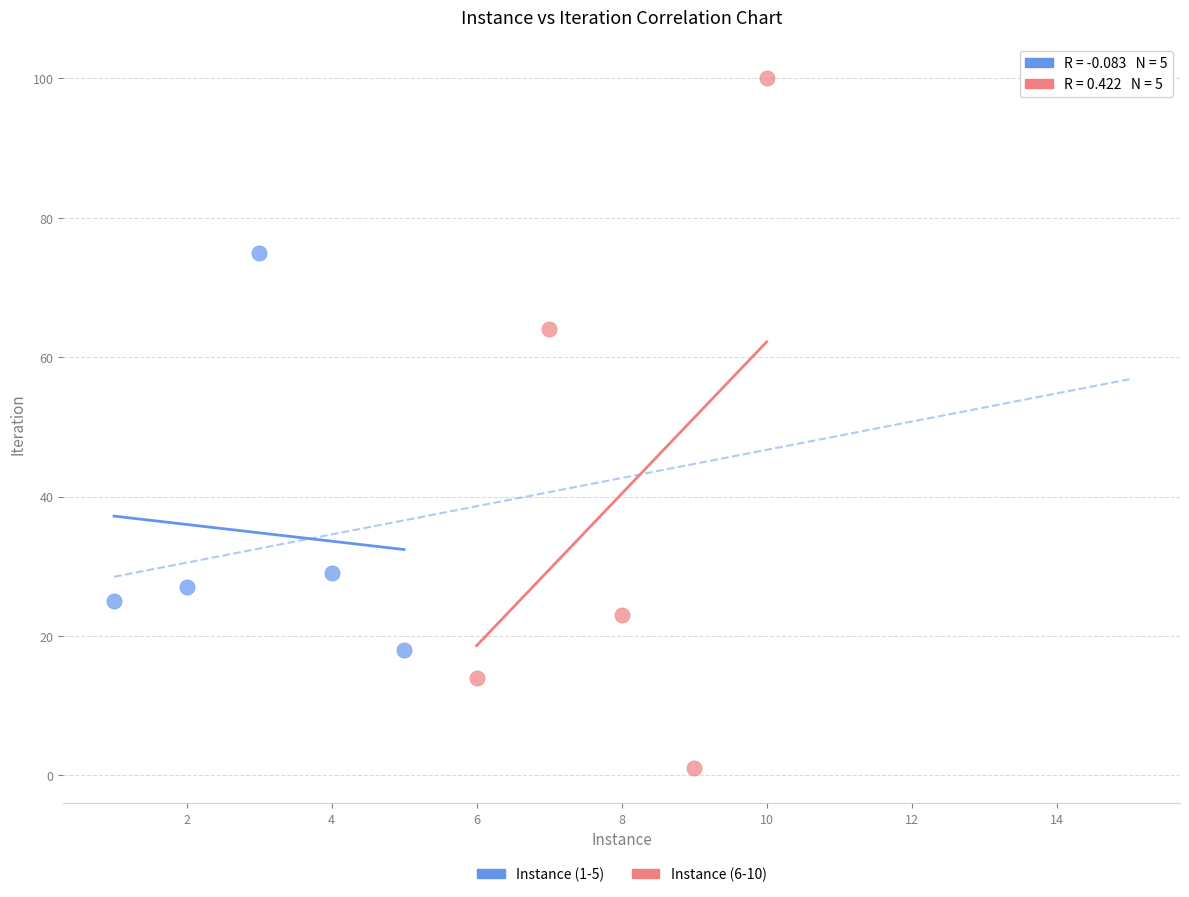

Which series contains the lowest Y value?

Instance (6-10)